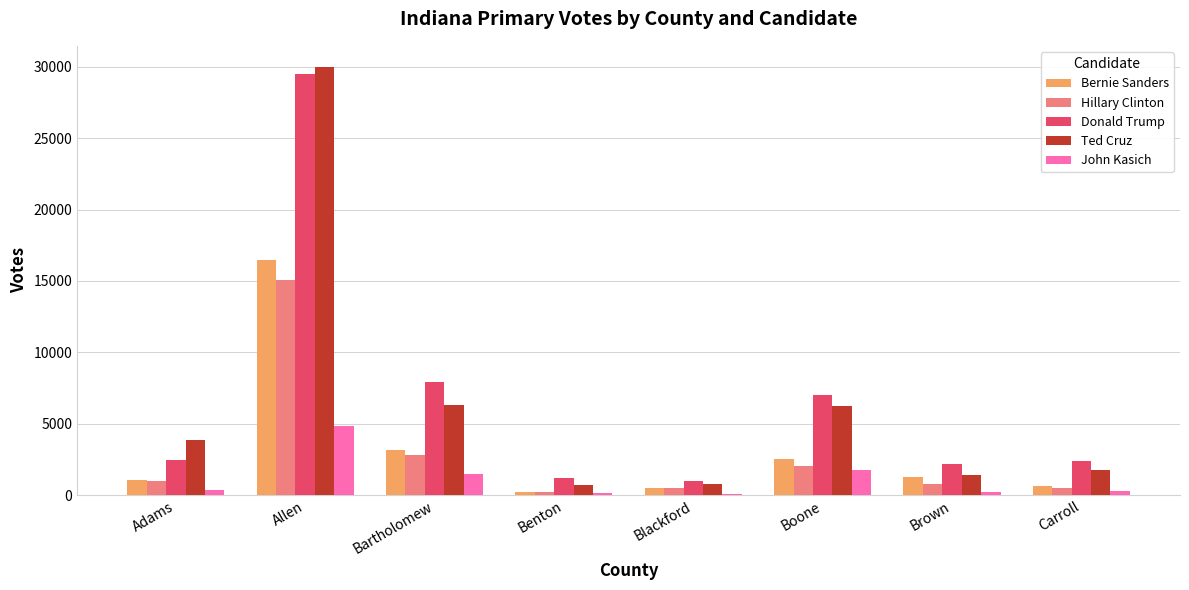

Between Allen and Carroll, which series saw the biggest shift?

Ted Cruz